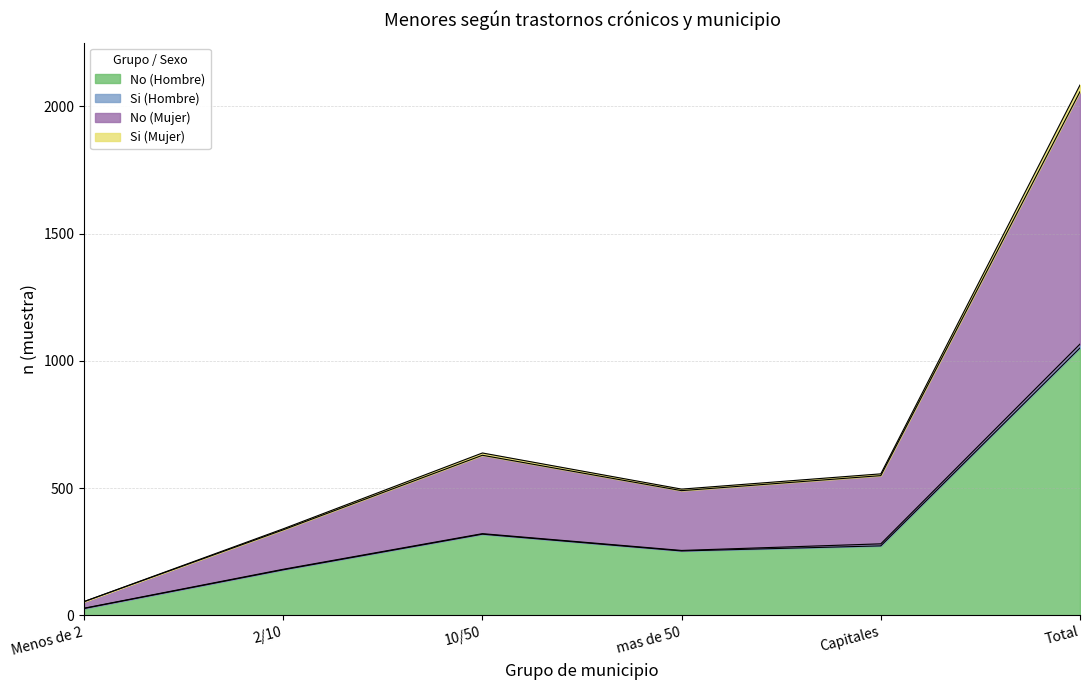

What is the total value across all series at mas de 50?

496